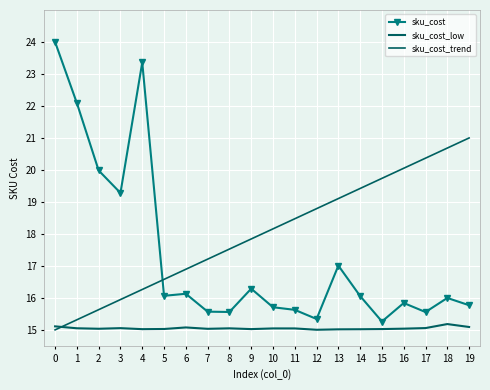

How many interior local valleys does the sku_cost_low series have?

5